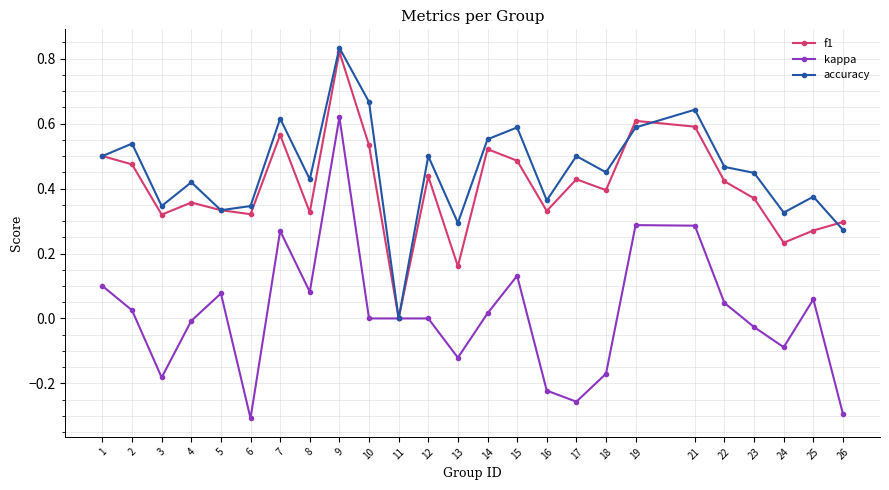

How many f1 values are between 0 and 1?

25